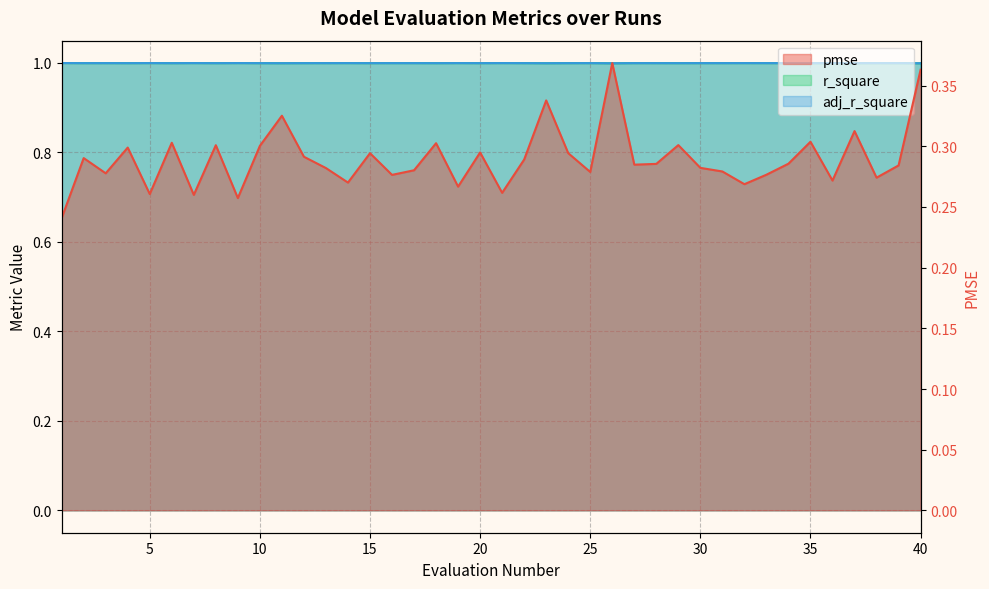

At how many categories does at least one series exceed 0?

40